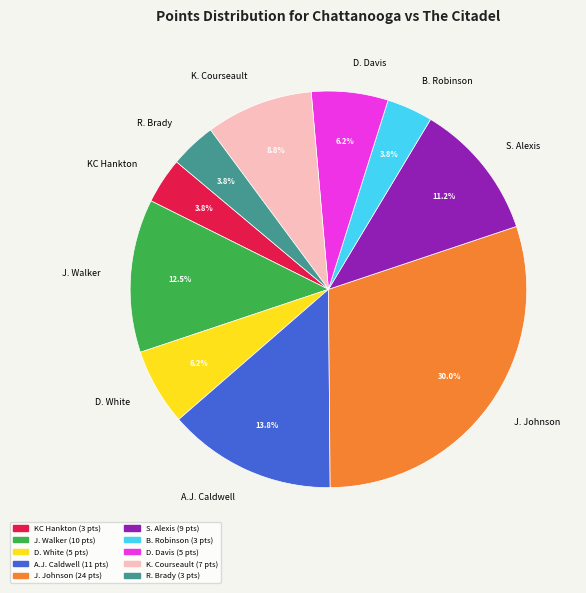

To the nearest percent, what portion does D. Davis represent?

6%